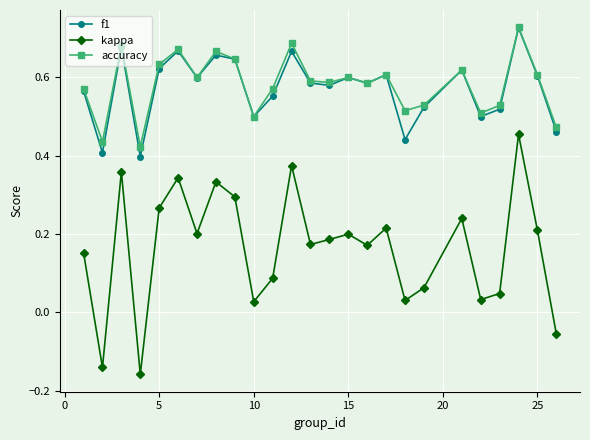

At how many categories does at least one series exceed 0?

25